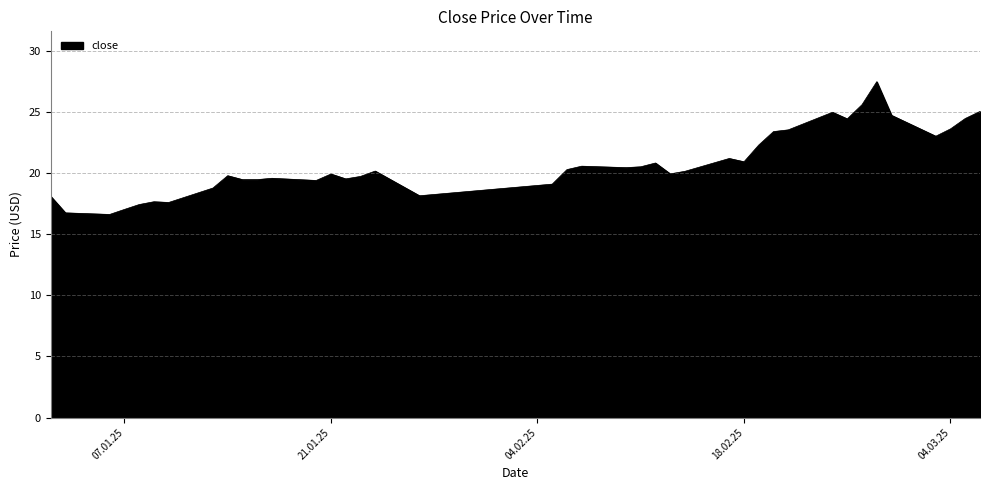

What is the minimum value shown in the chart?

16.6